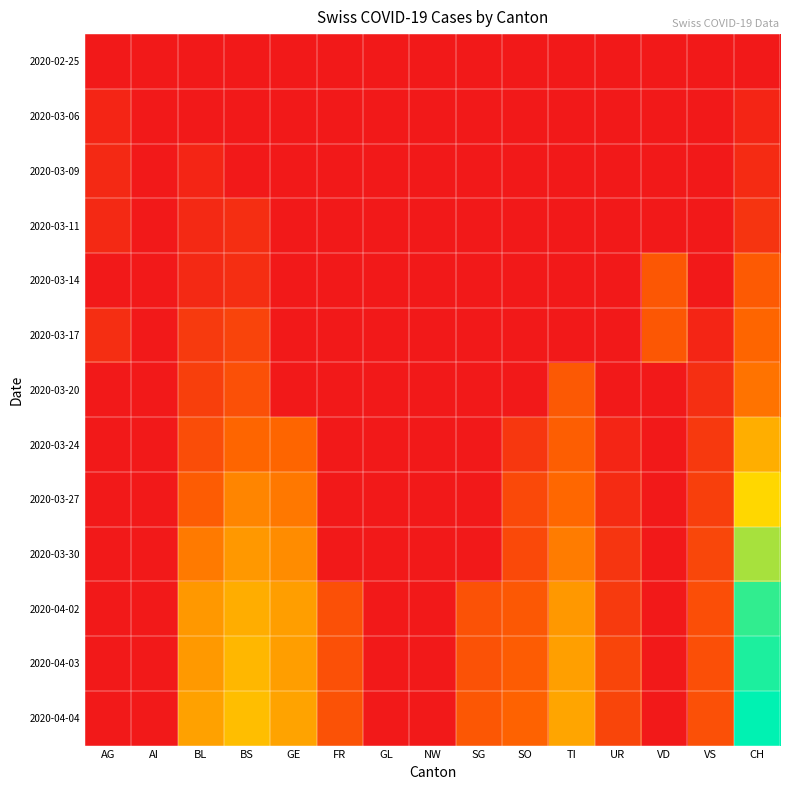

The 2020-04-03 series shows 2237.2 at CH. True or false?

False